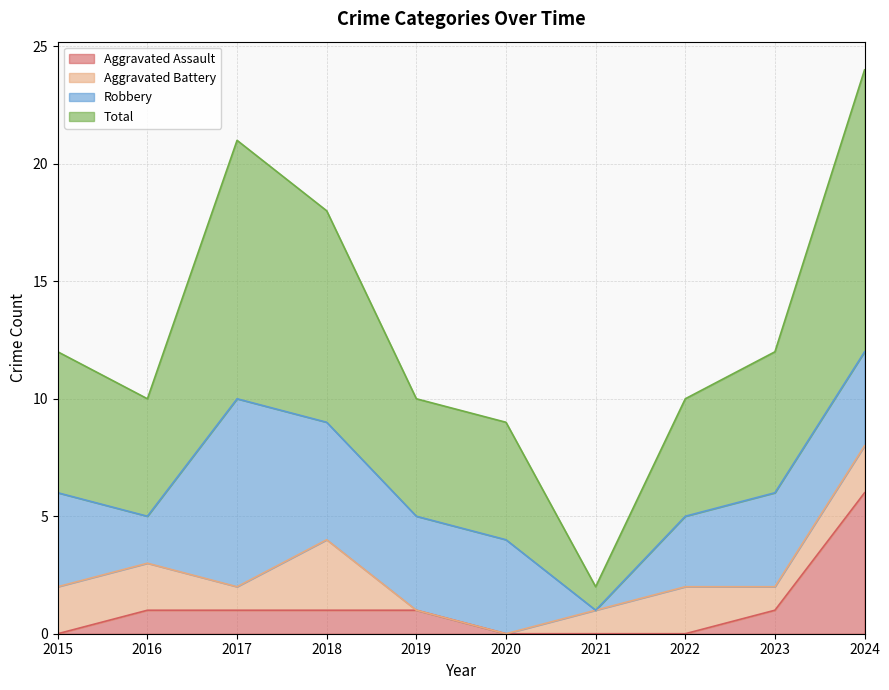

What is the highest value of the Total series?

24